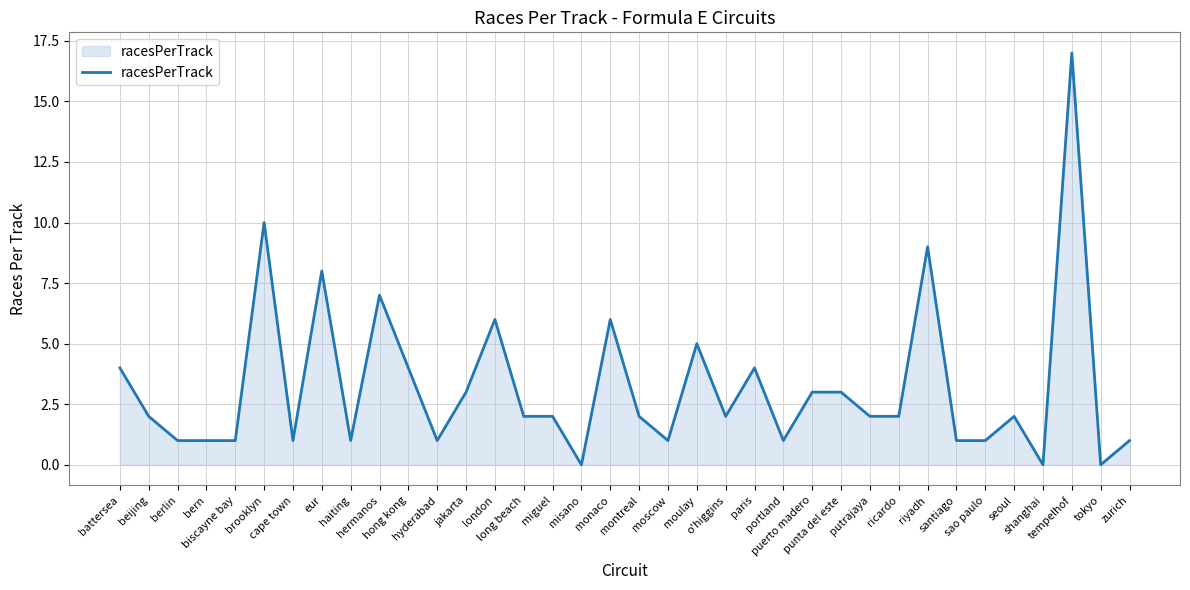

What is the greatest value displayed?

17